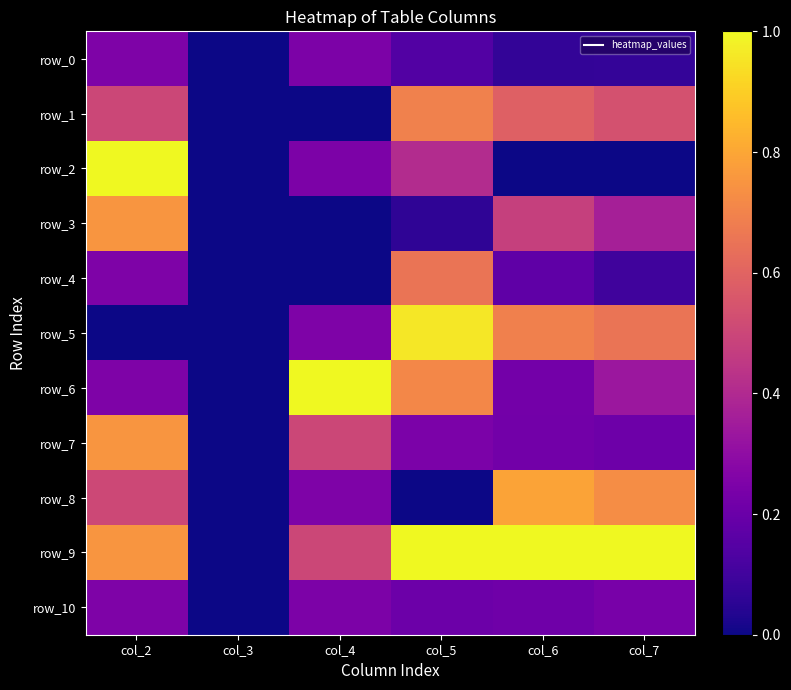

List the series in order of their peak value, lowest first.

row_0, row_10, row_4, row_1, row_3, row_7, row_8, row_5, row_2, row_6, row_9